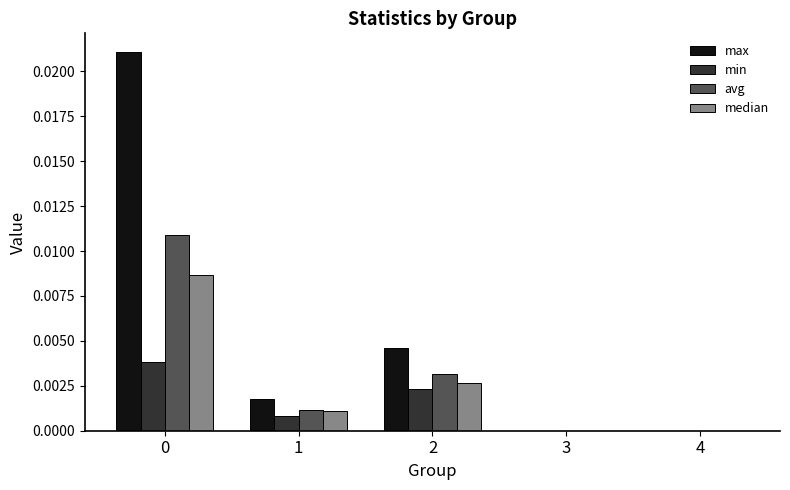

The max series shows 0.0 at 2. True or false?

True